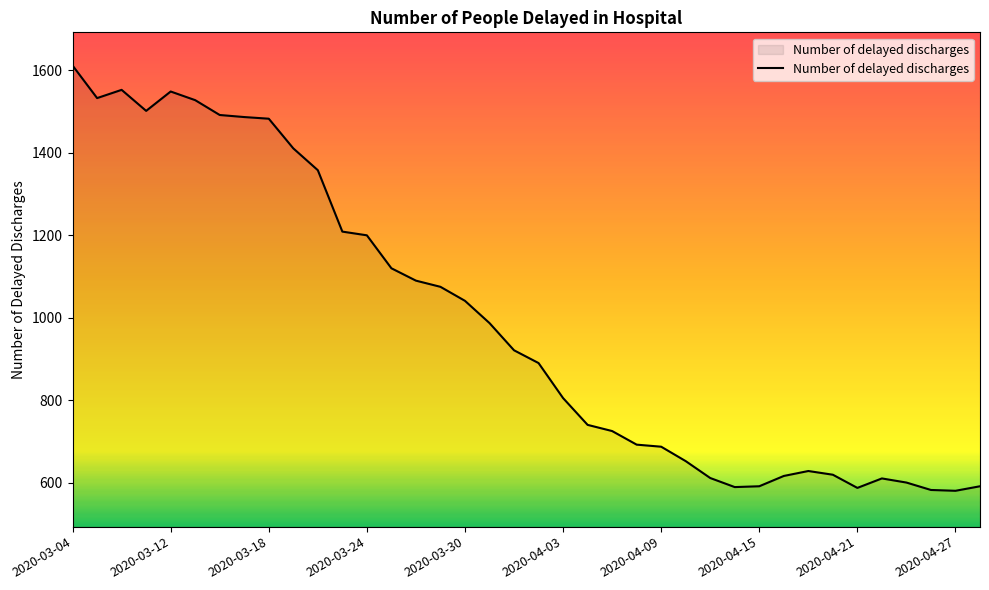

What is the difference between the maximum and minimum values?

1032